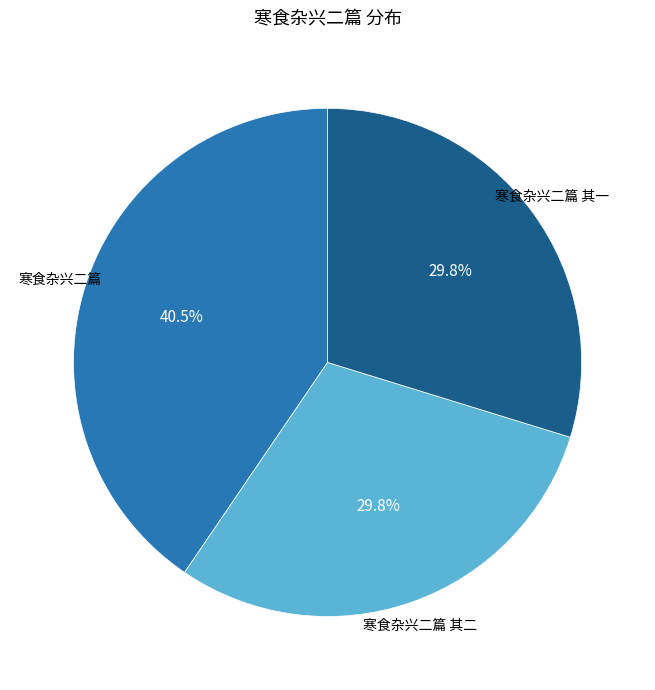

Does any single category account for the majority?

No